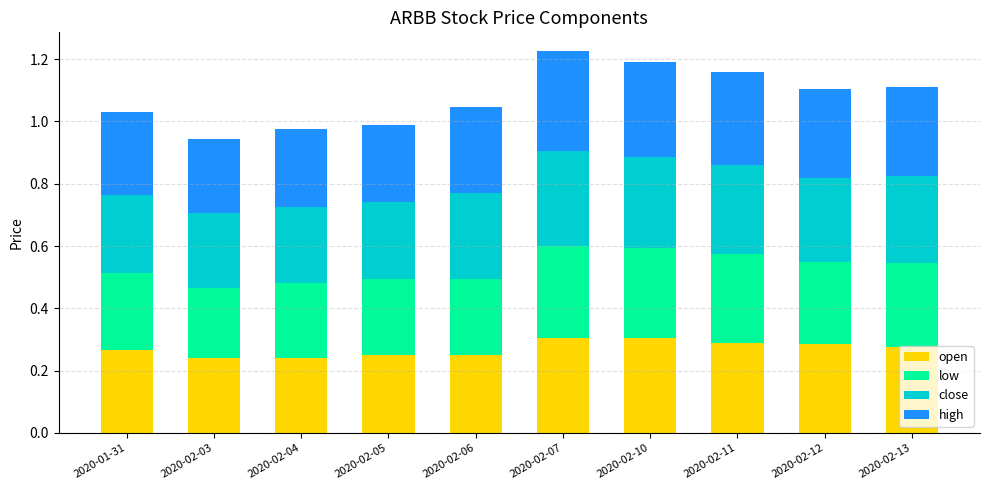

What is the sum of all open values?

2.7